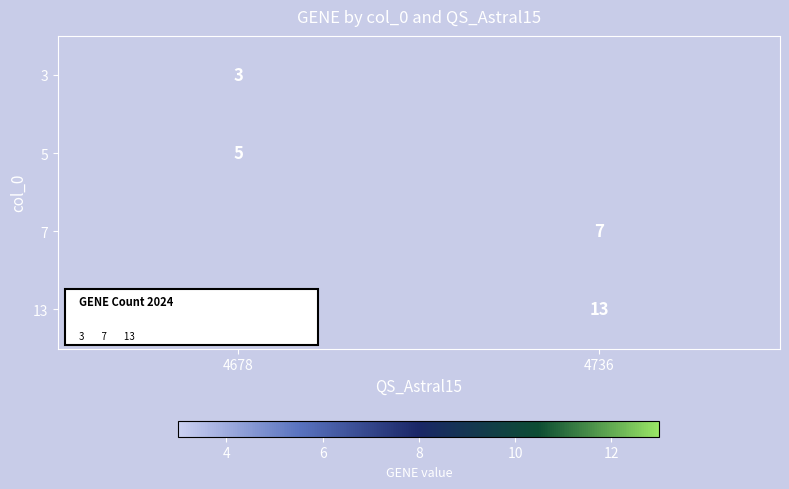

What is the difference between the highest and lowest values at 4678?

2.0